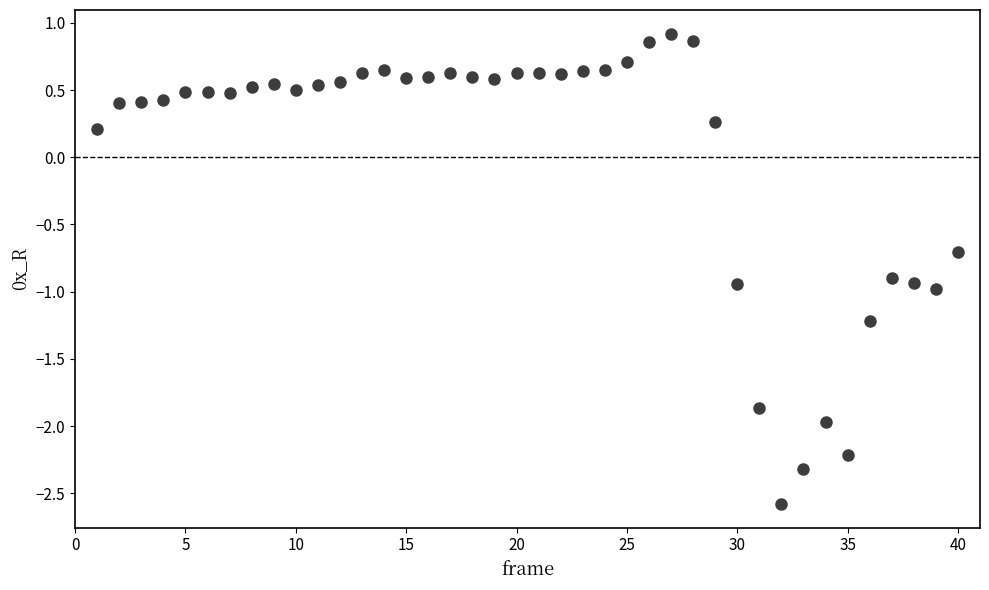

What is the range of Y values (max minus min)?

3.5